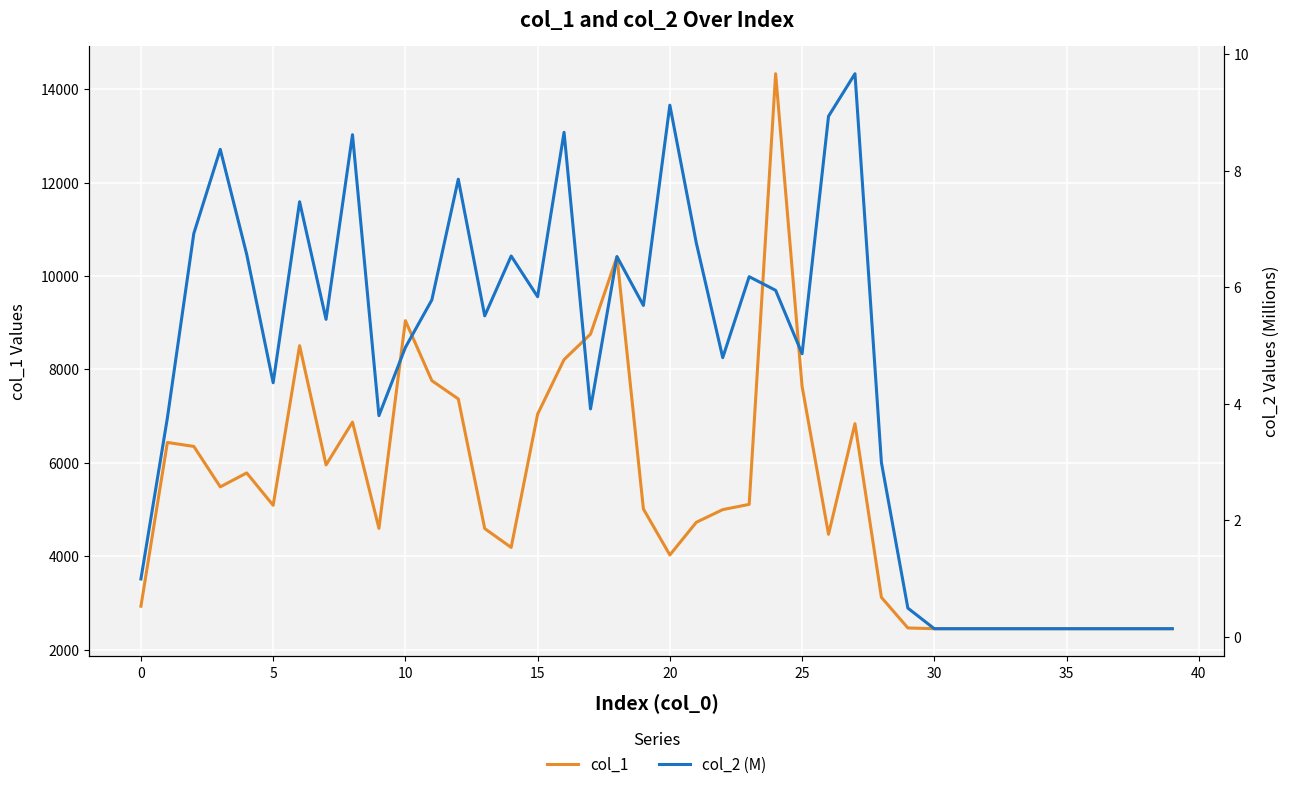

What is the maximum value for col_1?

14332